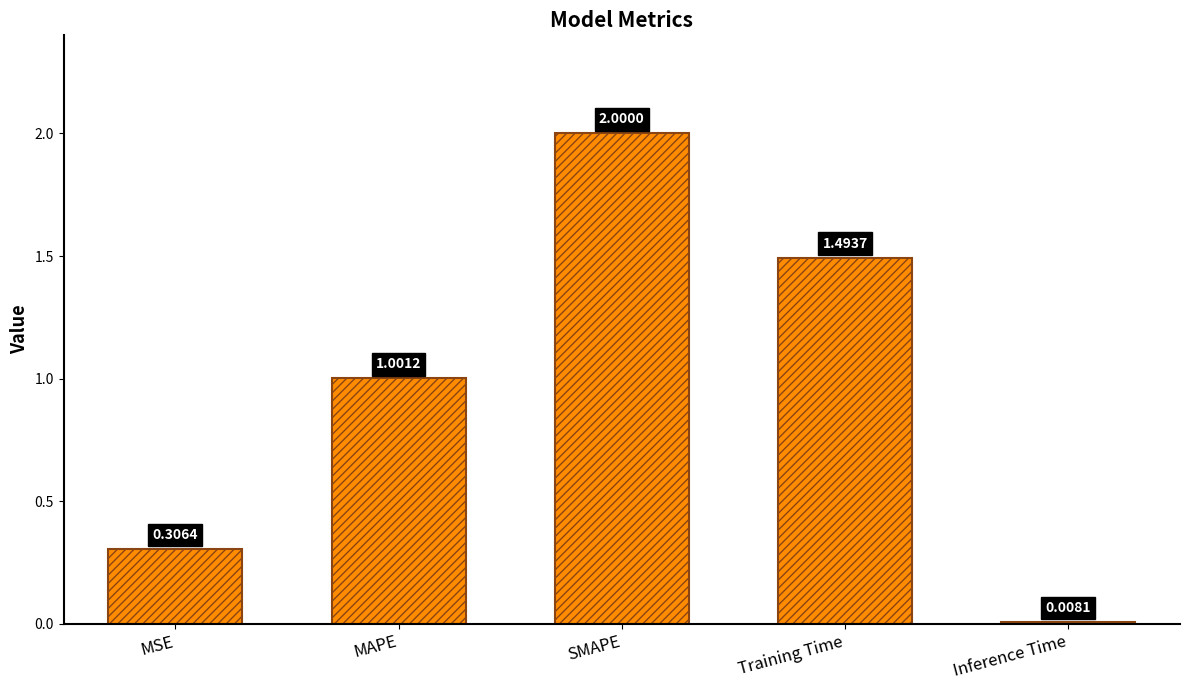

Does the chart contain any negative values?

No